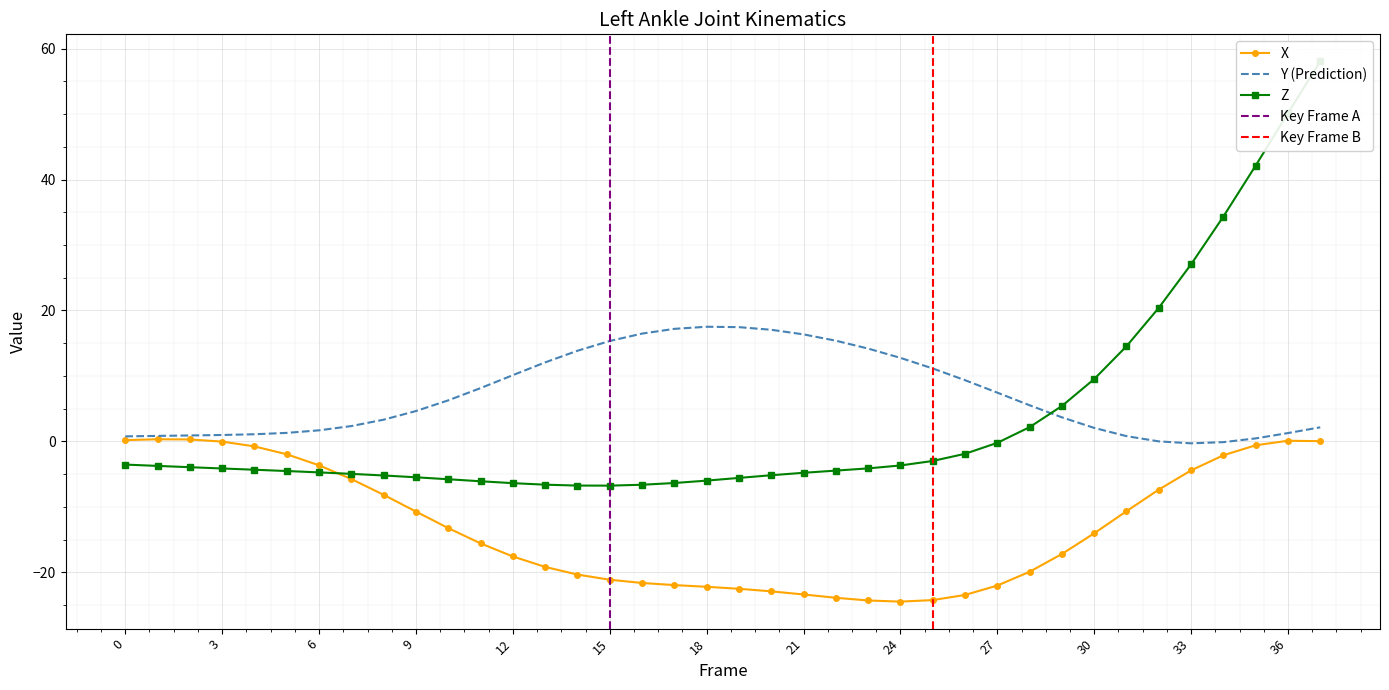

List the labels in order of X value, smallest first.

24, 23, 25, 22, 26, 21, 20, 19, 18, 27, 17, 16, 15, 14, 28, 13, 12, 29, 11, 30, 10, 9, 31, 8, 32, 7, 33, 6, 34, 5, 4, 35, 3, 37, 36, 0, 2, 1